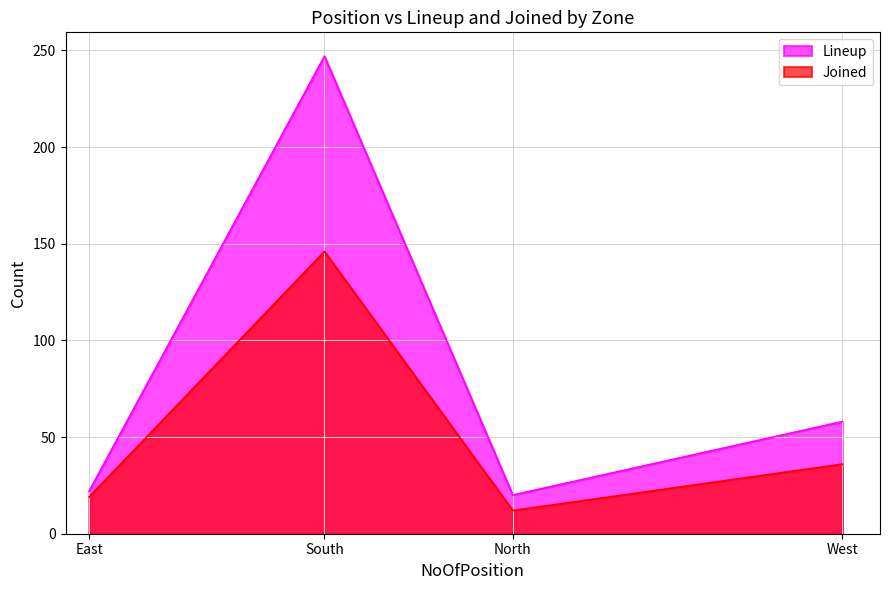

The value of Joined at West is 14. True or false?

False